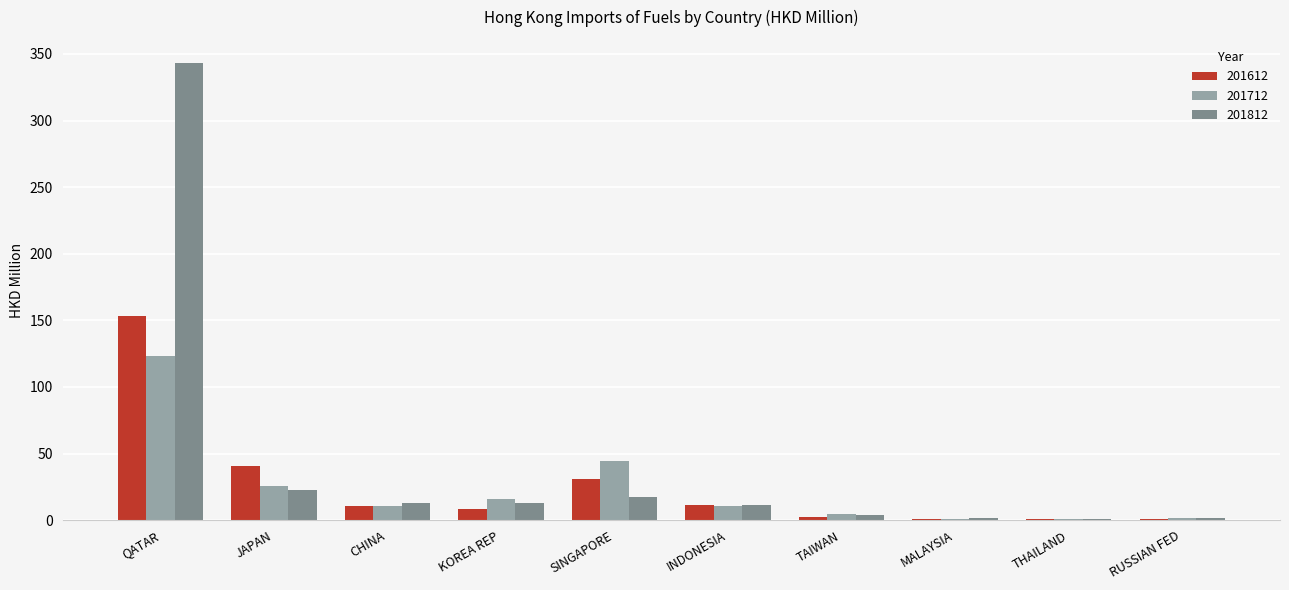

What is the maximum value for 201812?

343.4